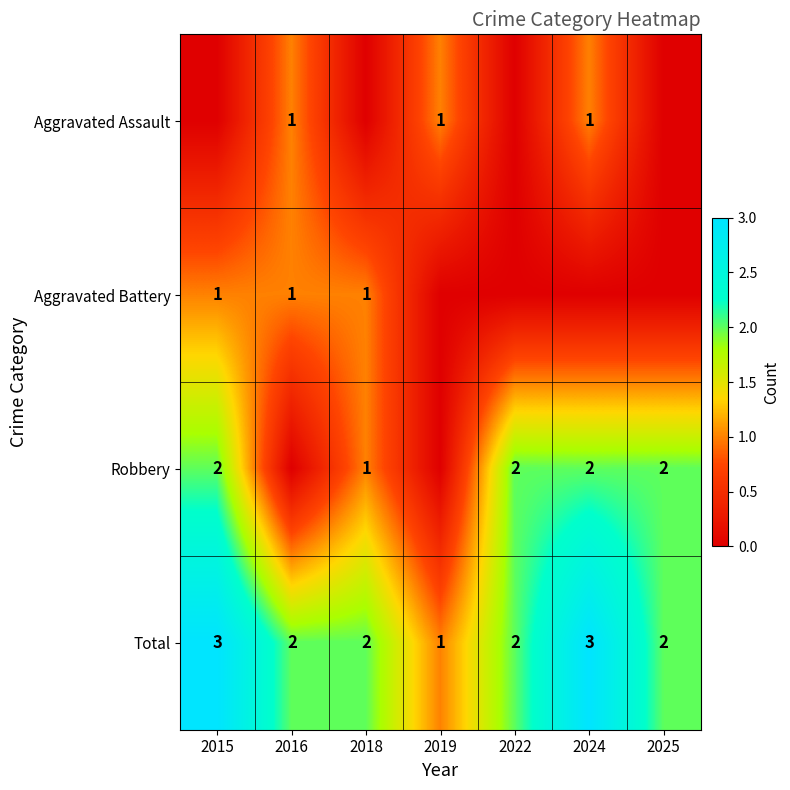

The value of Total at 2025 is 2. True or false?

True